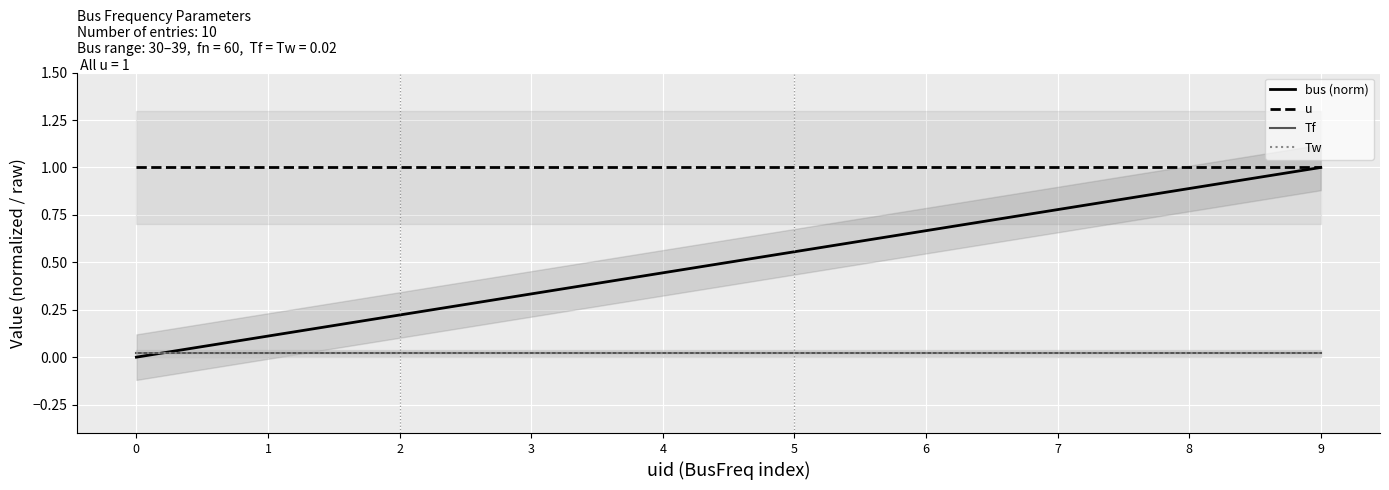

Which series has the largest range (max minus min)?

bus (norm)